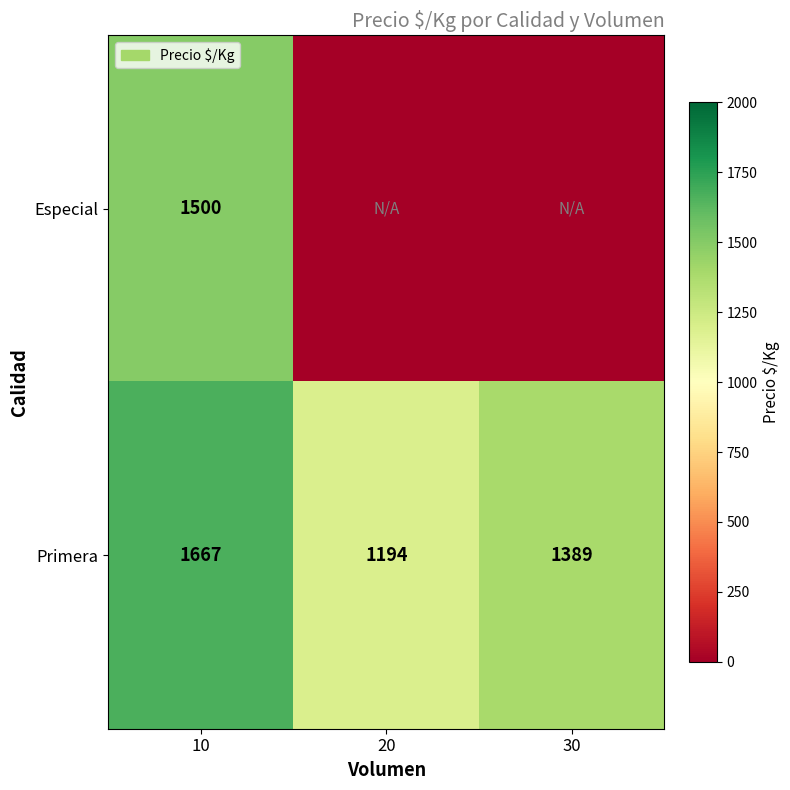

Is it true that Especial equals 548 at 10?

False